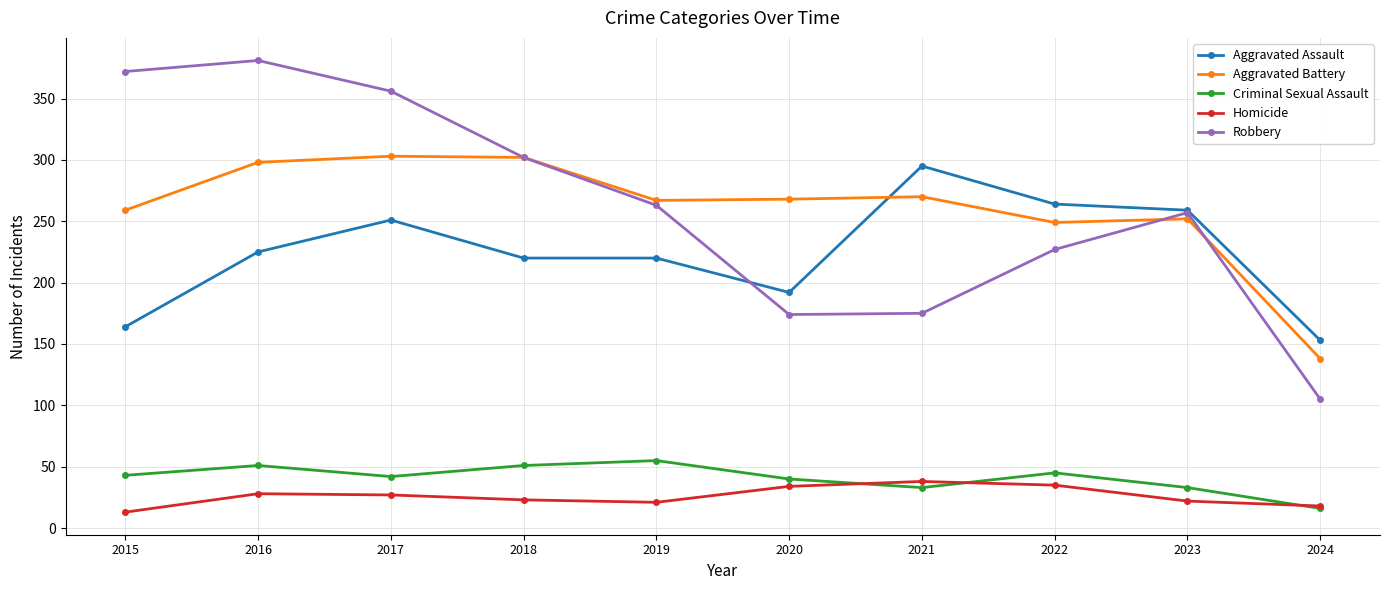

What is the maximum value shown in the chart?

381